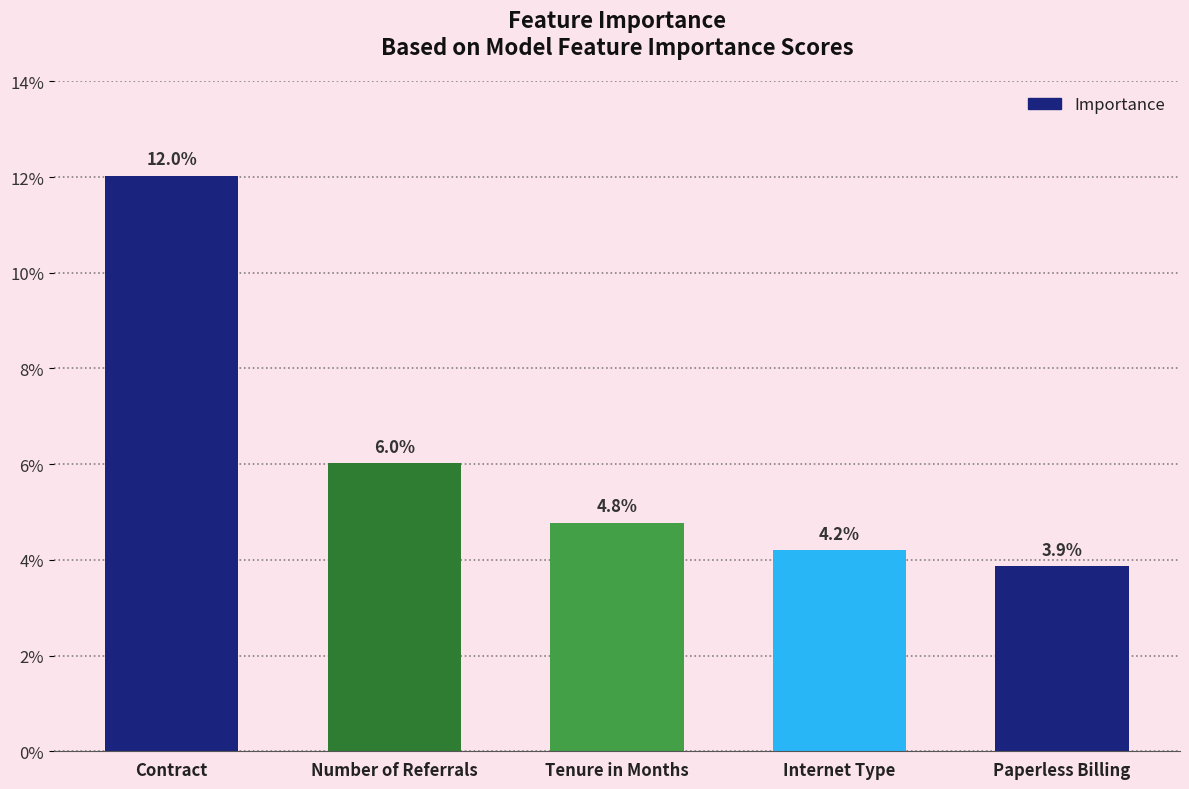

What is the label of the 2nd bar from the right?

Internet Type